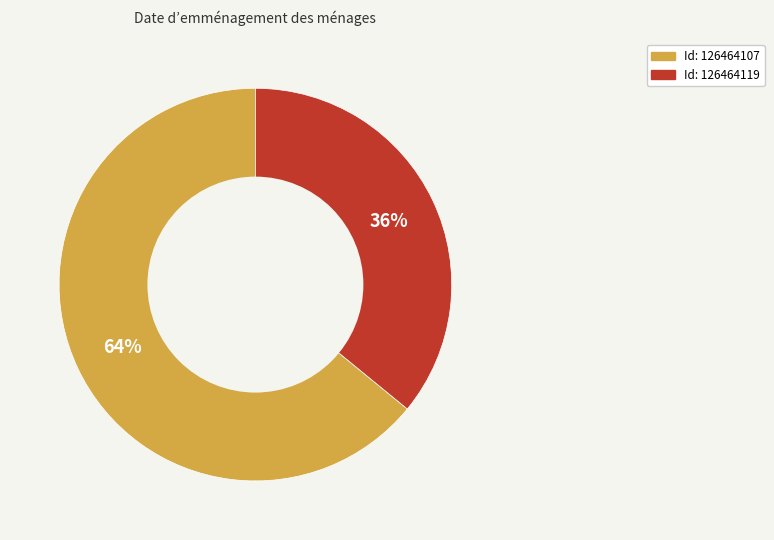

To the nearest percent, what is the difference between the largest and smallest slice percentages?

28%